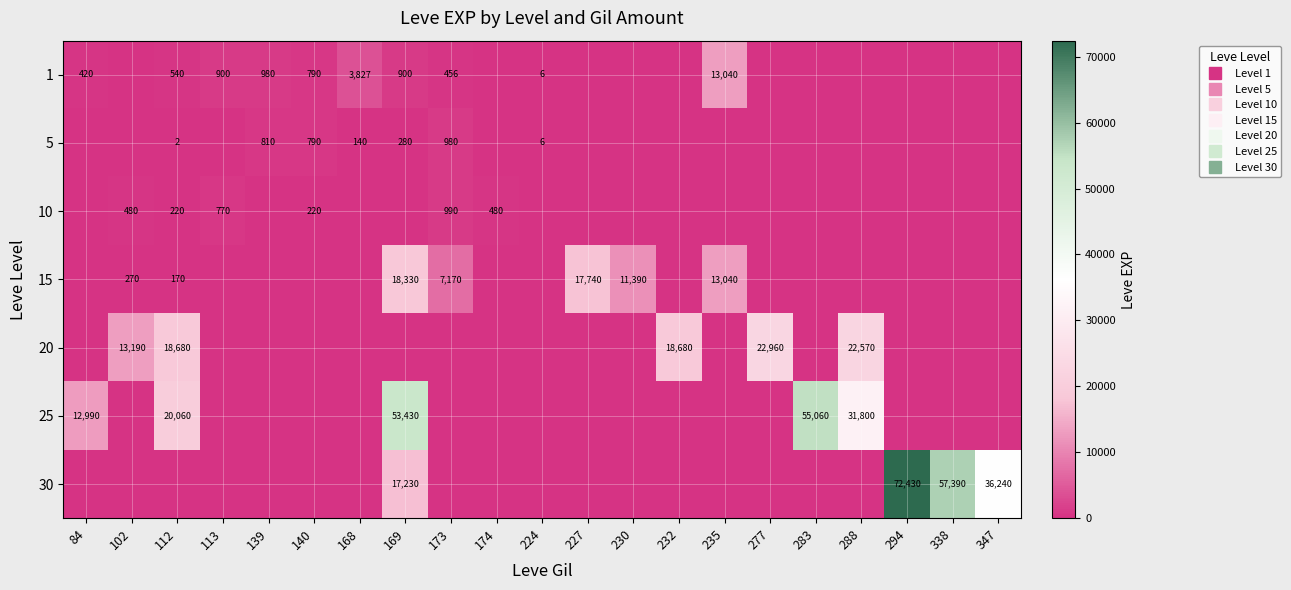

What is the difference between the maximum and minimum values in the 20 series?

22960